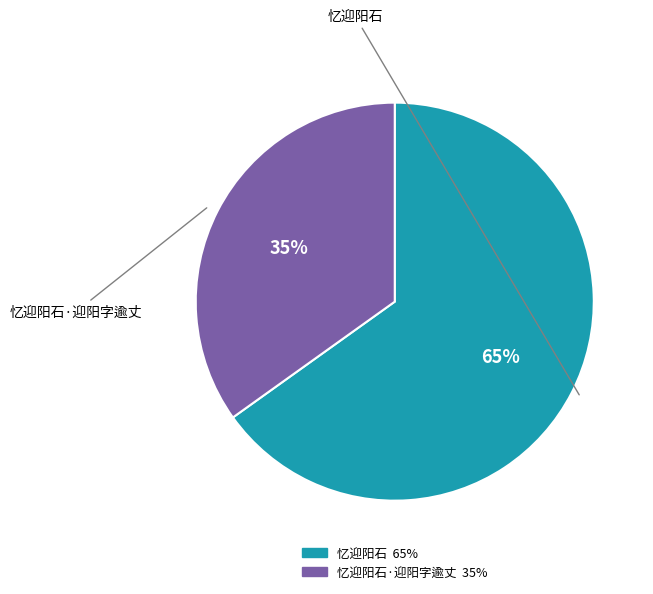

Is there any slice that represents more than half of the pie?

Yes